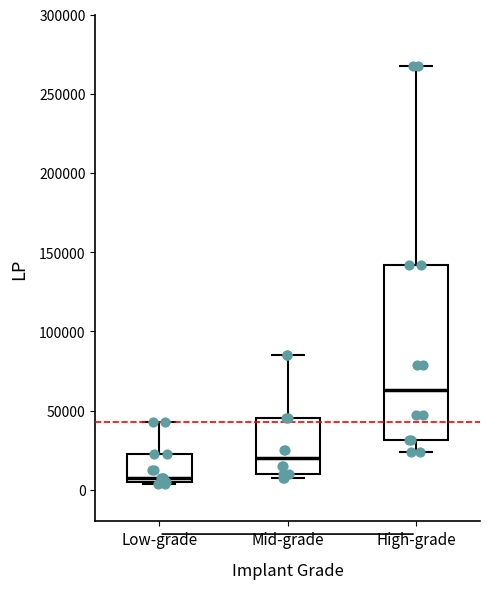

Reading left to right, read every box against the y-axis: the position of its median line, the range the box covers, and the ends of its whiskers. The values are not printed on the chart, so give them approximately, as read against the axis.

Low-grade: median 10000, box 5000 to 25000, whiskers 5000 to 45000
Mid-grade: median 20000, box 10000 to 45000, whiskers 10000 (just below the box's lower edge) to 85000
High-grade: median 65000, box 30000 to 140000, whiskers 25000 to 270000